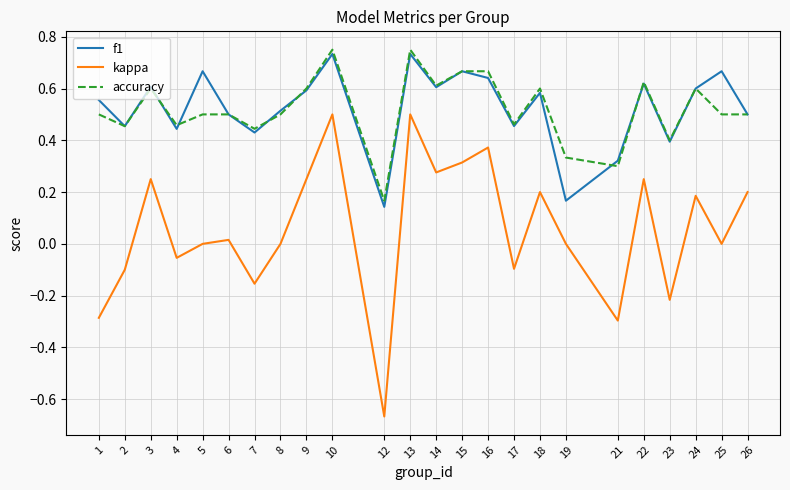

Count the accuracy values in the range 0 to 1.

24